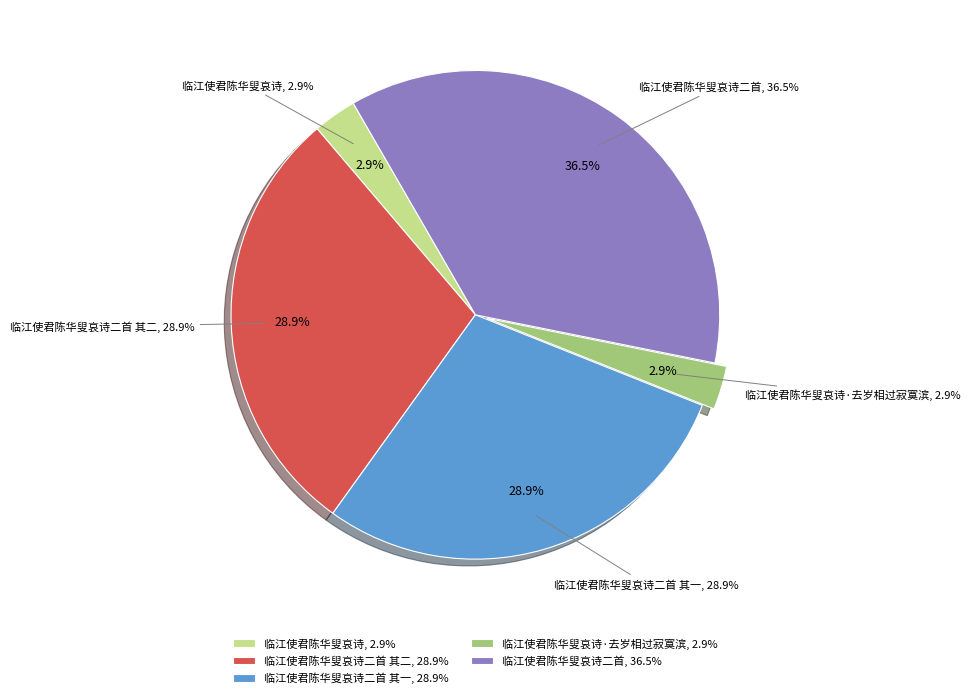

To the nearest percent, what is the average slice percentage?

20%